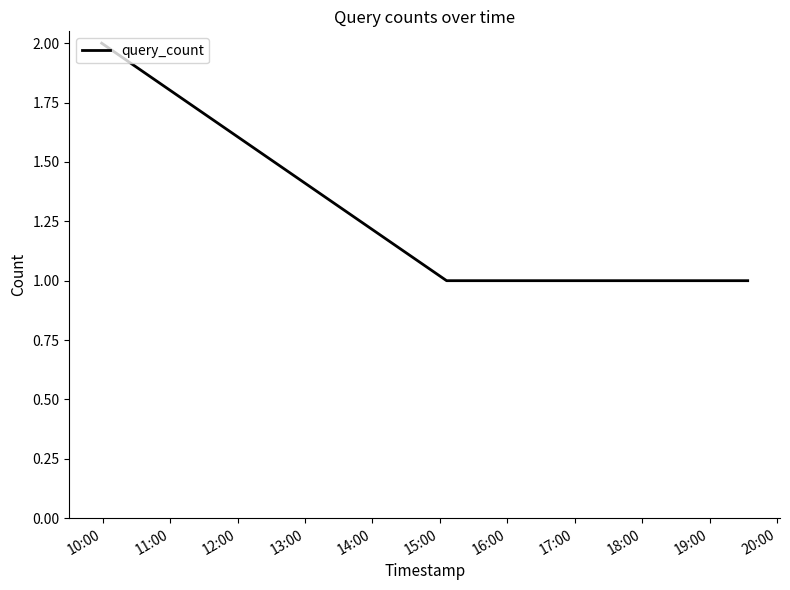

What is the sum of all values?

6